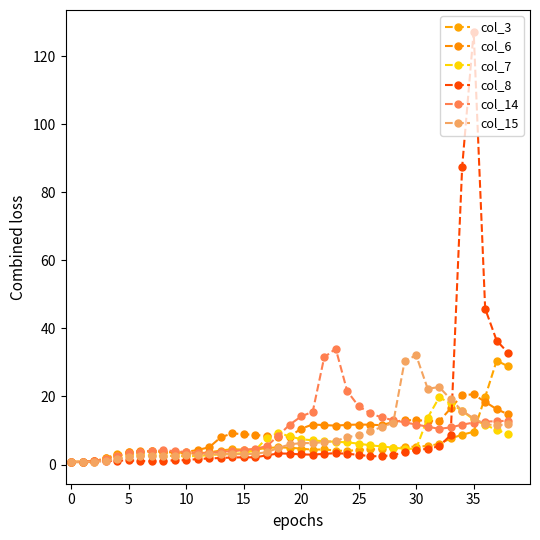

What is the value of the col_8 point at the 14th from the left?

1.9